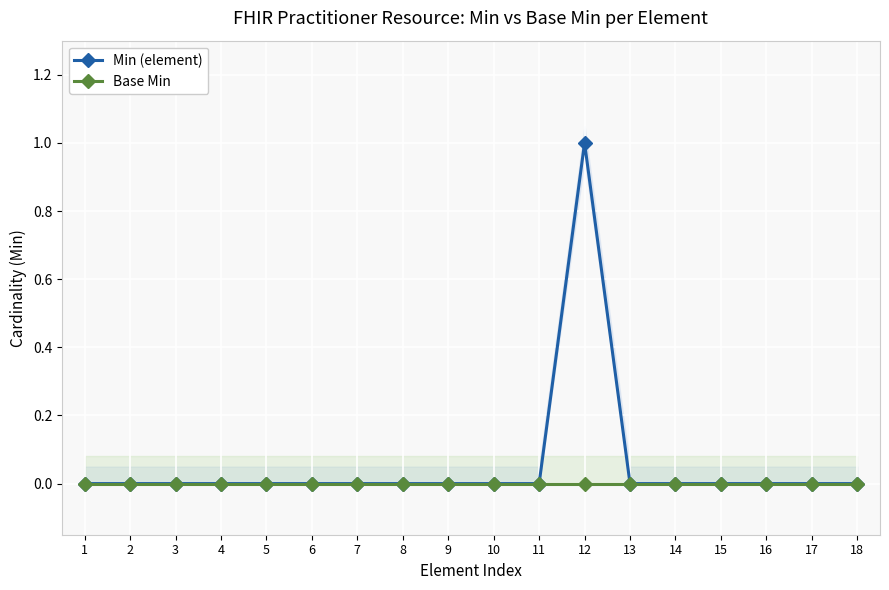

True or false: Base Min and Min (element) cross at least once.

False